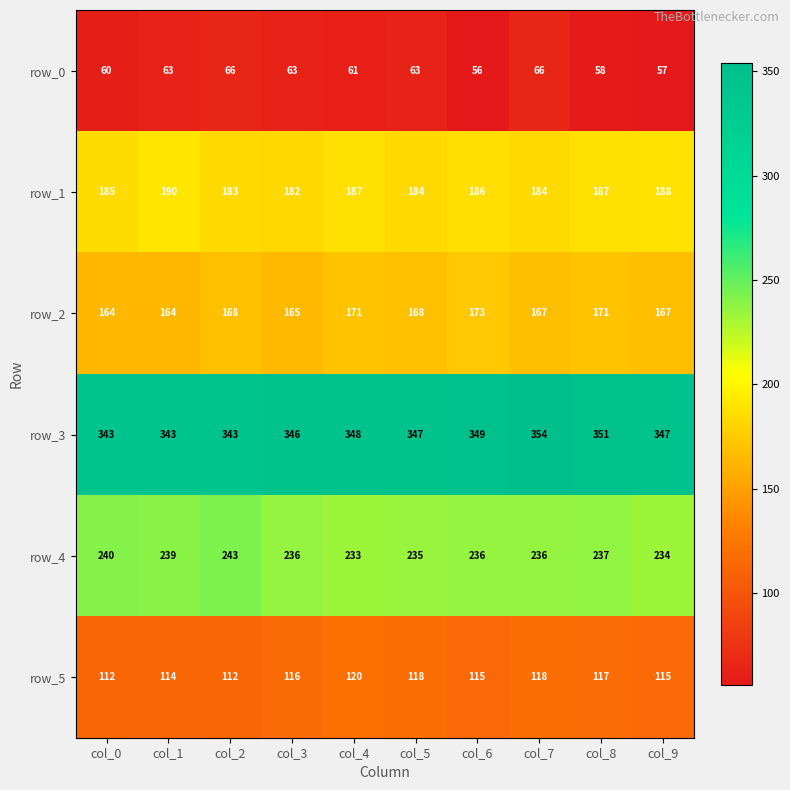

List the series in order of their peak value, lowest first.

row_0, row_5, row_2, row_1, row_4, row_3